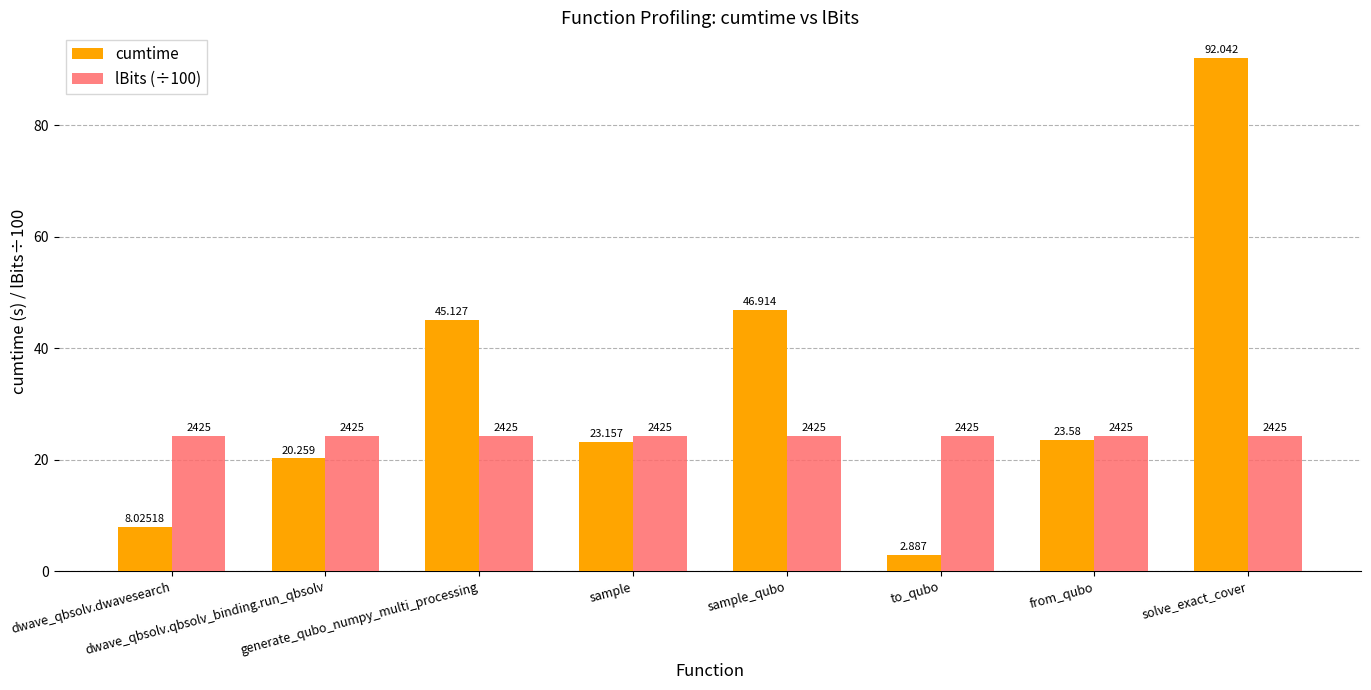

How many bars are there in total?

16